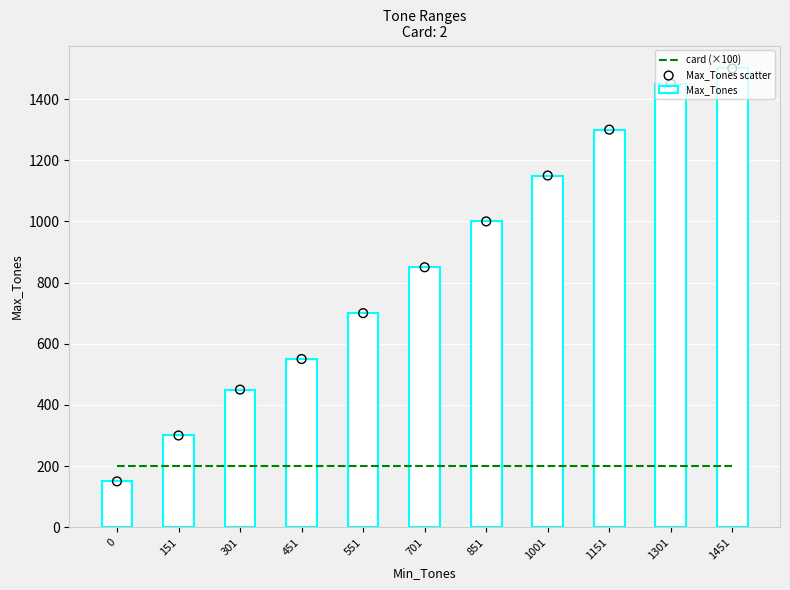

At which category is the sum across all series the highest?

1451